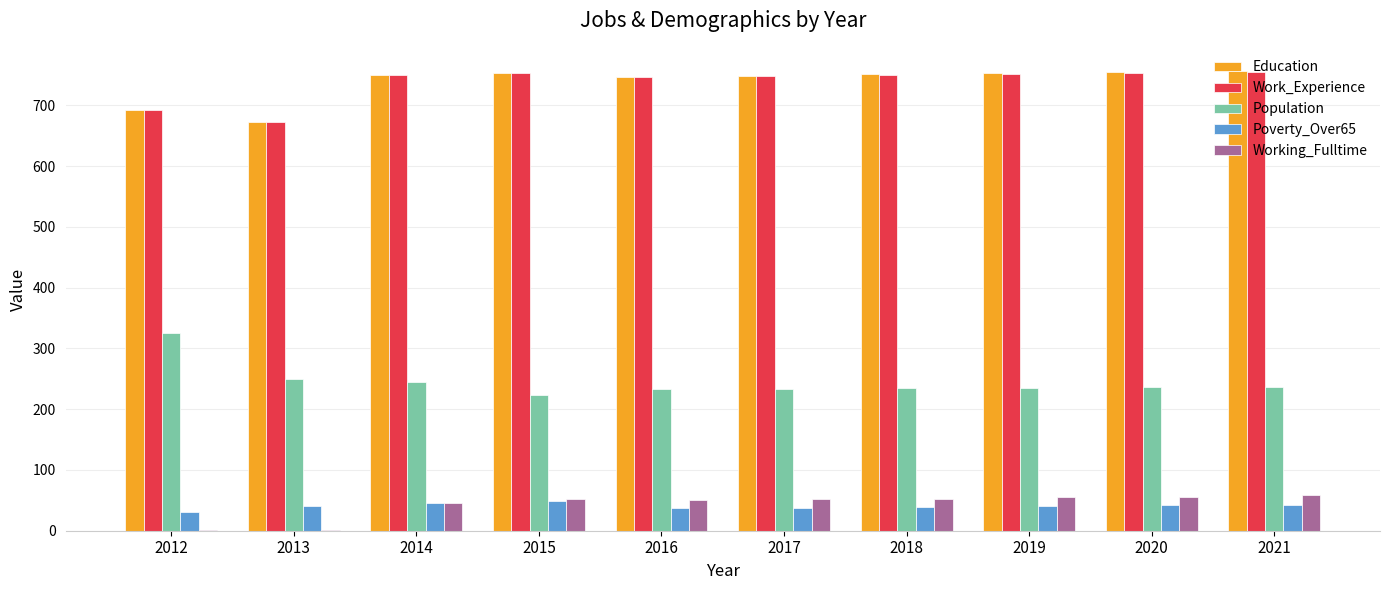

Which series changed the most between 2013 and 2018?

Education